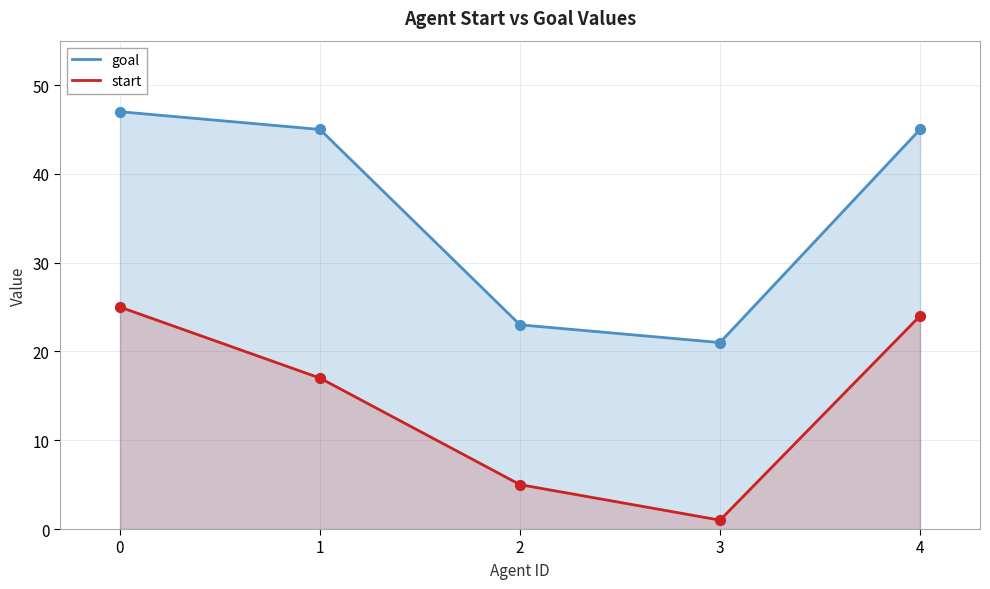

Which series has the largest total across all categories?

goal